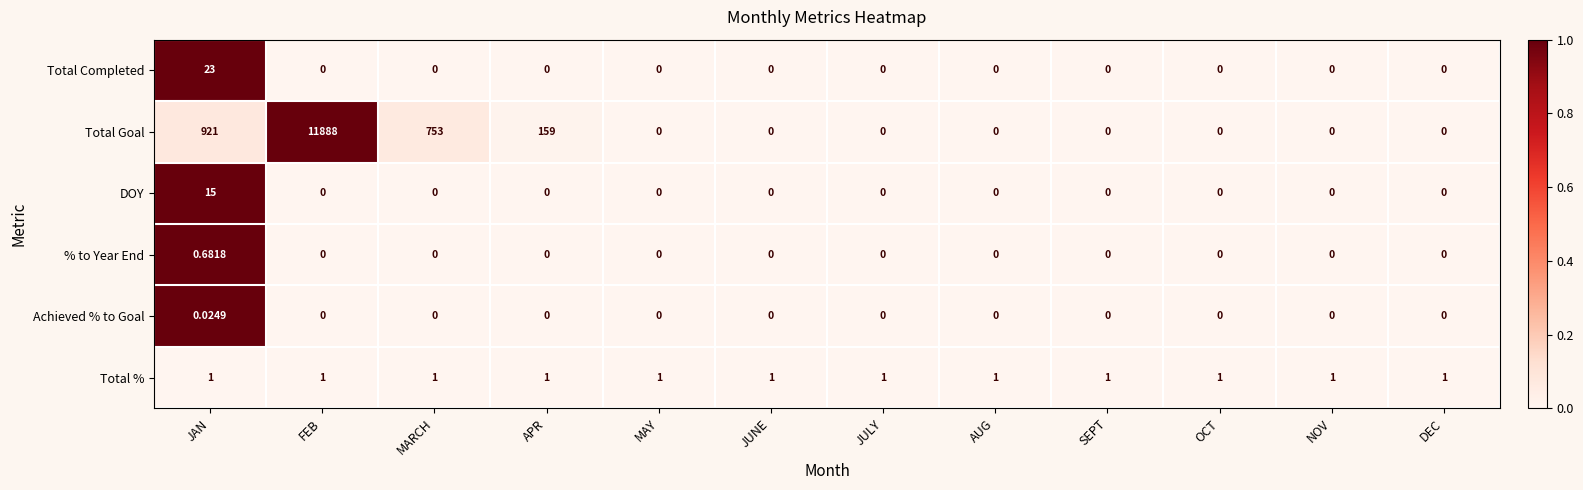

Which series has the widest spread of values?

Total Goal